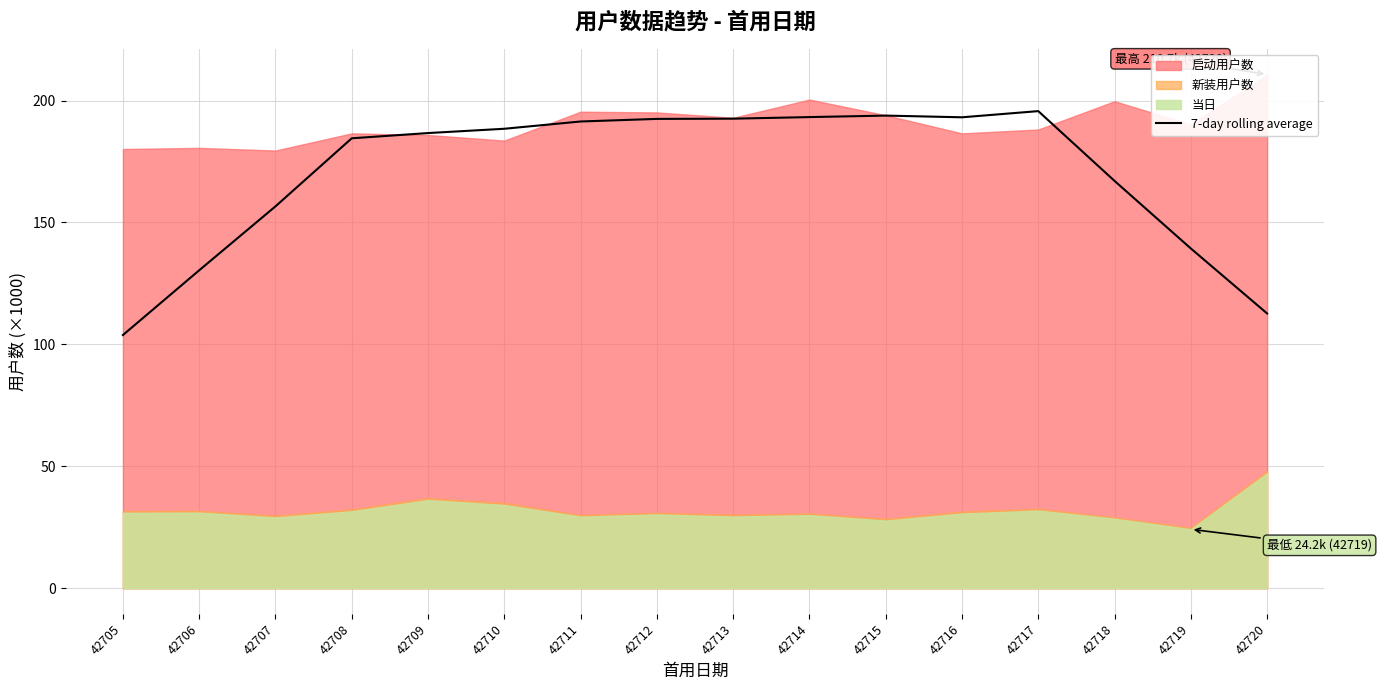

Count the number of values greater than 188.

8